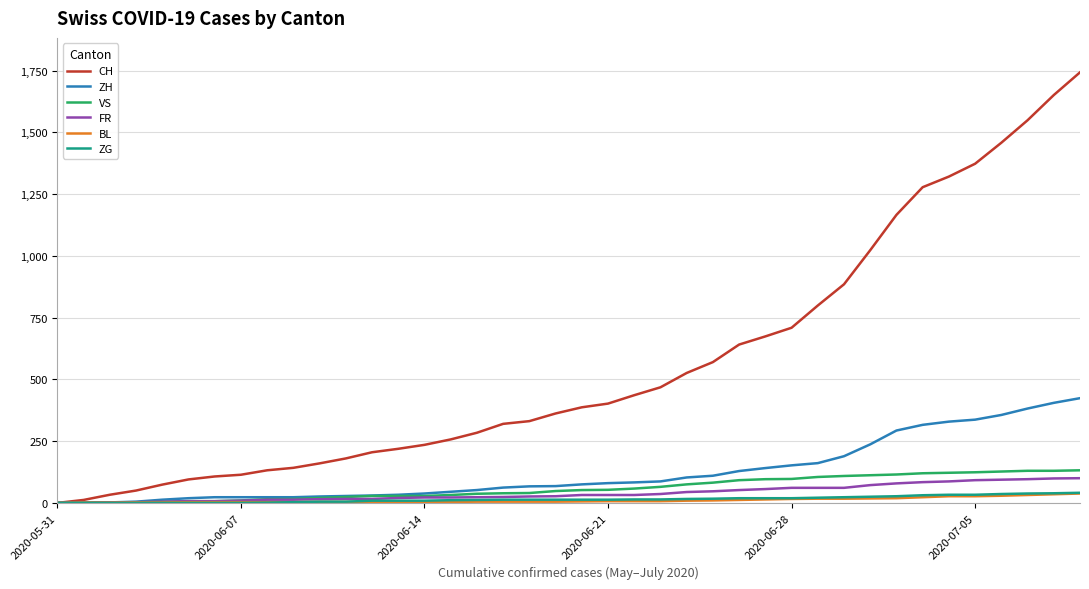

What is the sum of all VS values?

2384